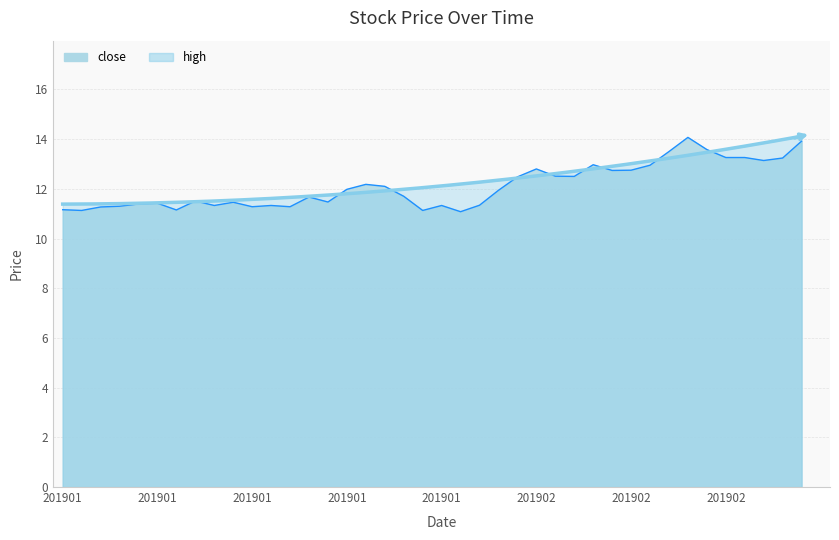

Which label corresponds to the largest value in the chart?

20190225